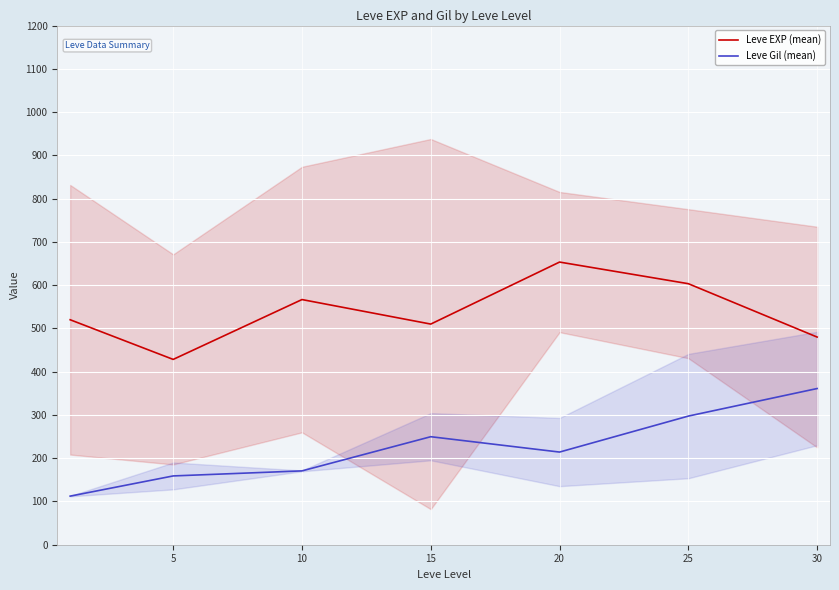

Is the value of Leve EXP (mean) at 25 greater than the value of Leve Gil (mean) at 15?

Yes